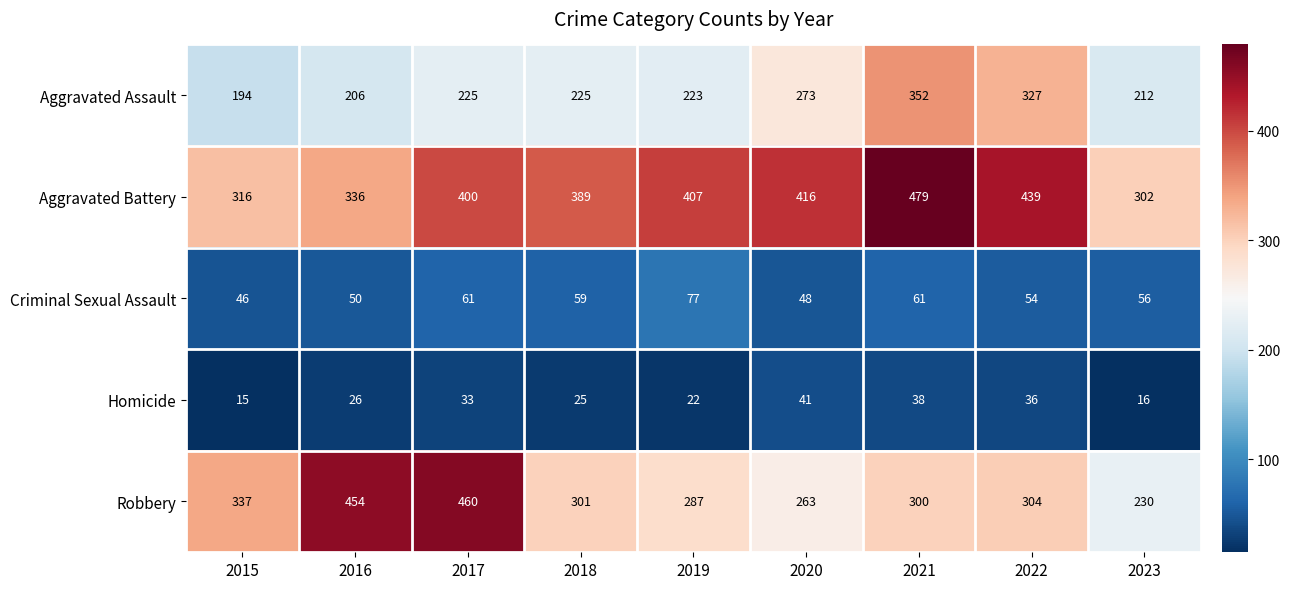

At which category is the sum across all series the highest?

2021